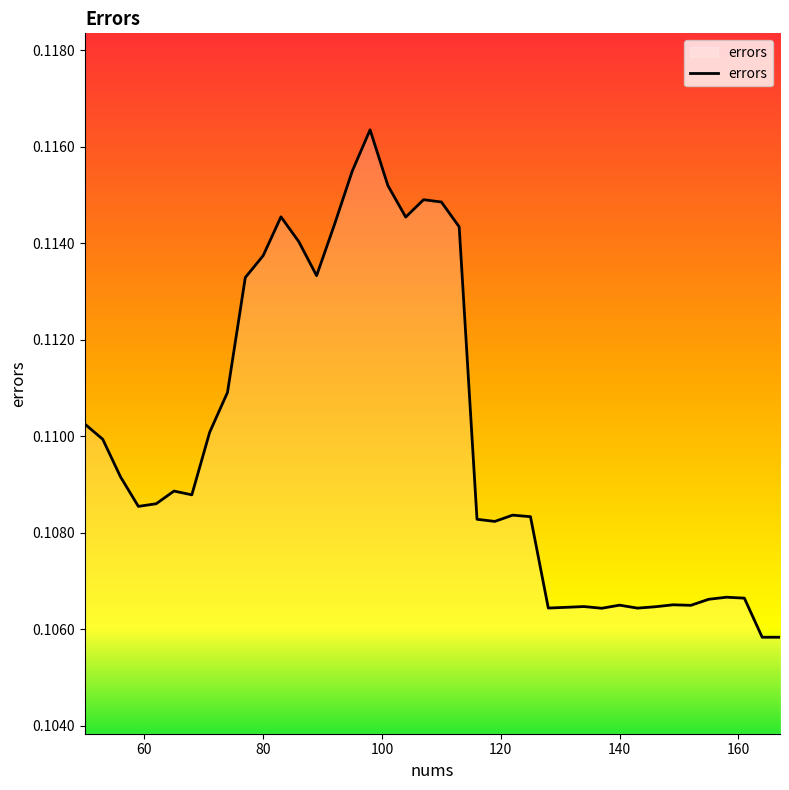

How many lines are shown in the chart?

1